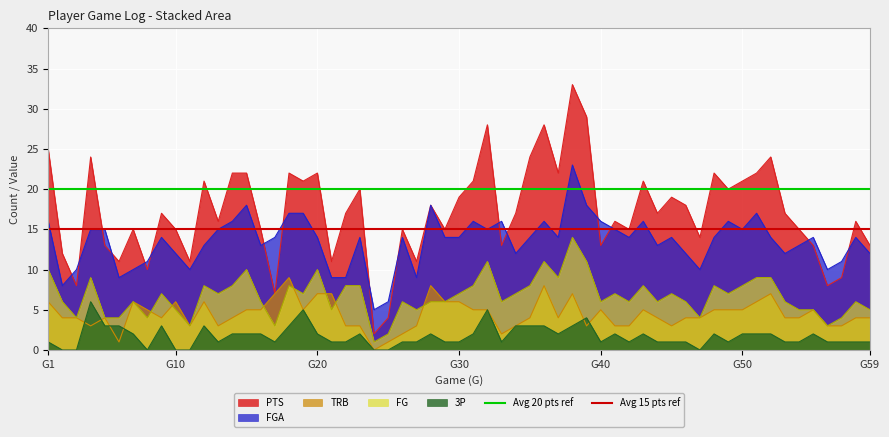

What is the maximum value for TRB?

9